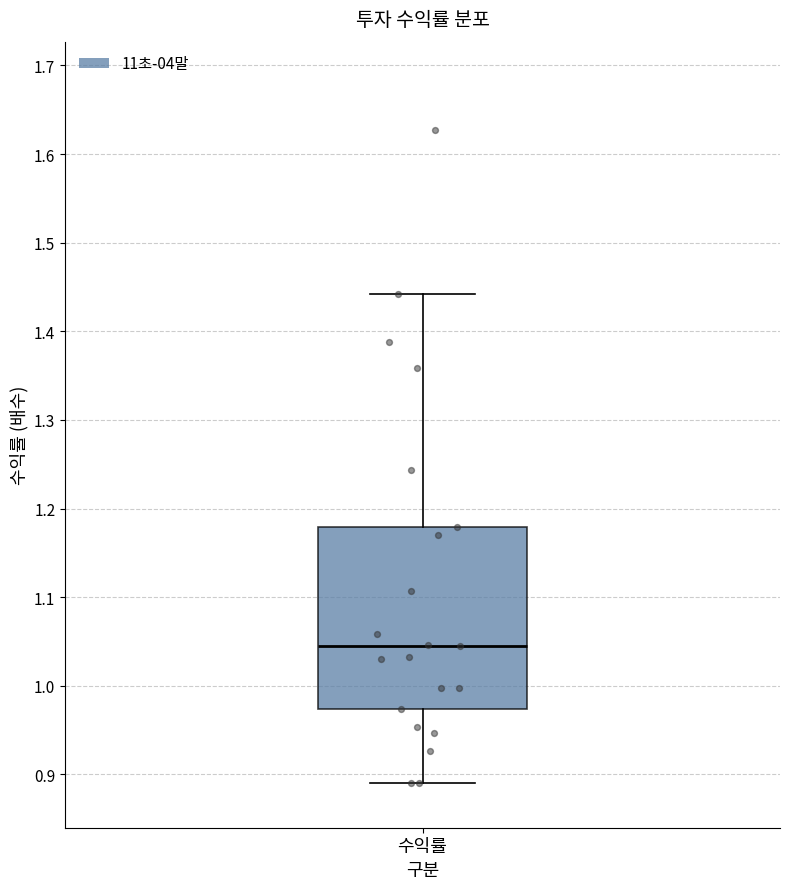

Read this box plot against the y-axis: the position of the median line, the range covered by the box, and the ends of both whiskers. The values are not printed on the chart, so give them approximately, as read against the axis.

median 1.05, box 0.97 to 1.18, whiskers 0.89 to 1.44